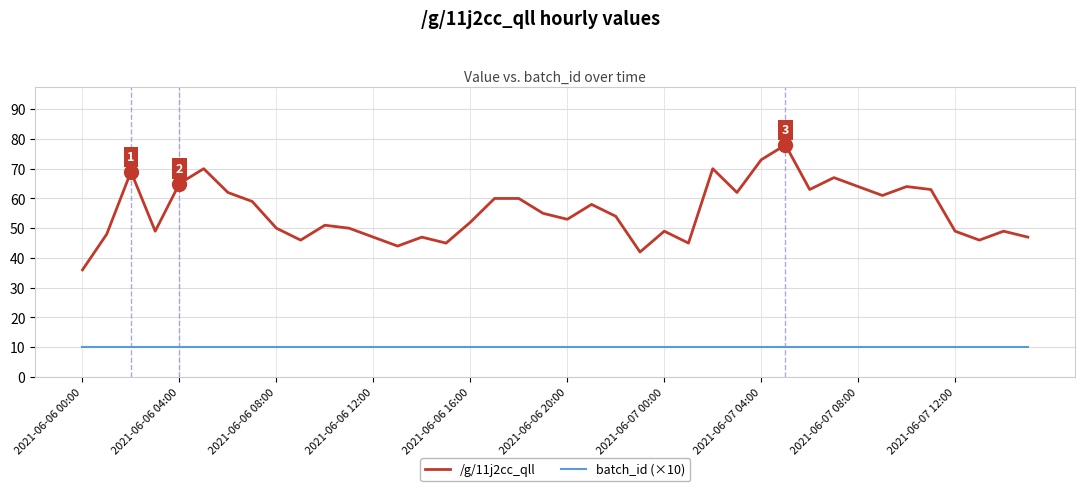

Is this an area chart (filled region under the line)?

No